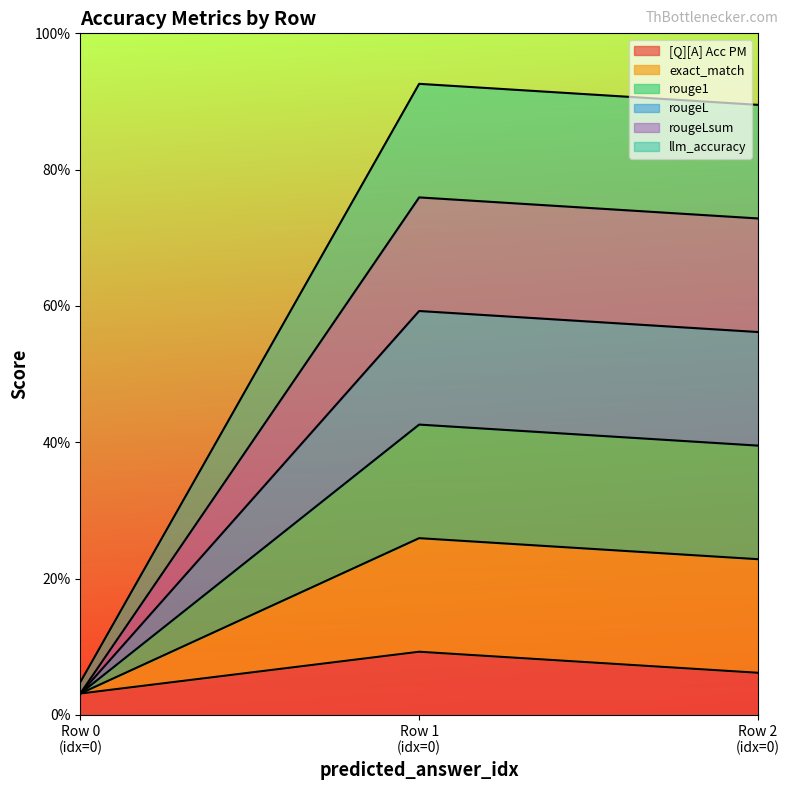

How many lines are shown in the chart?

6